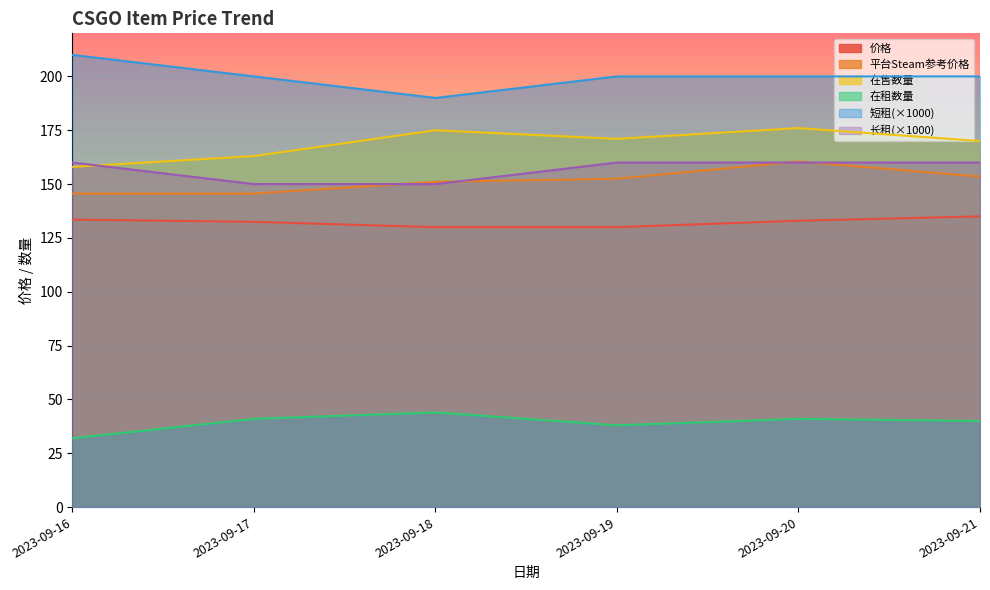

Count the 长租 values in the range 150 to 160.

6